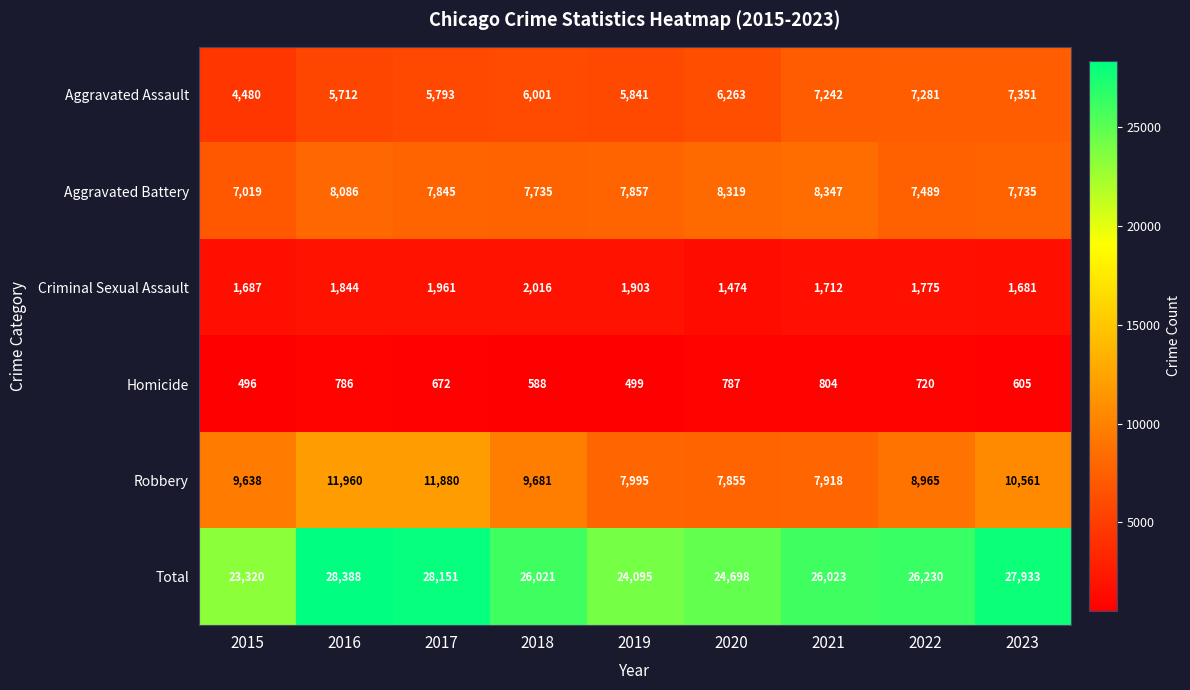

What is the maximum value shown in the chart?

28388